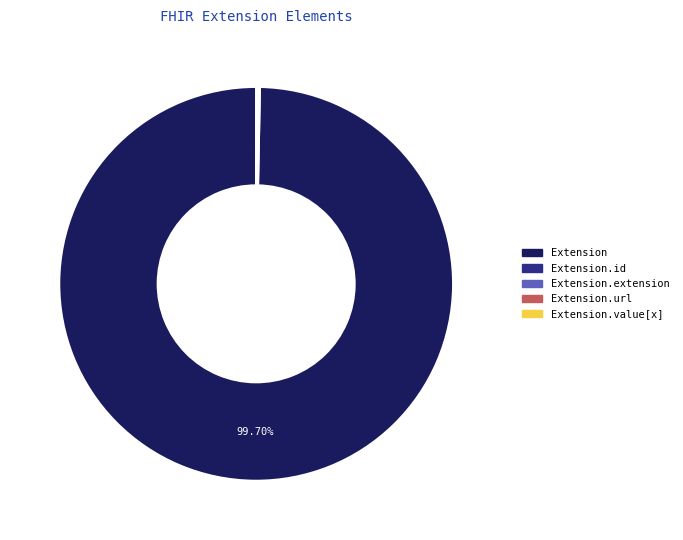

Is there a majority slice in this chart?

Yes